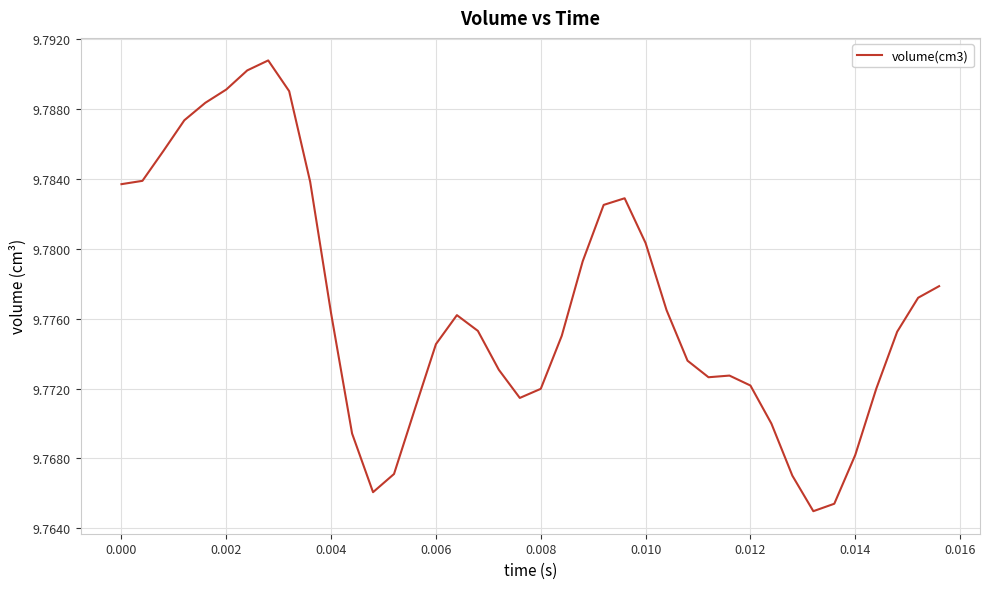

The chart shows a value of 4.8 at 0.008. True or false?

False